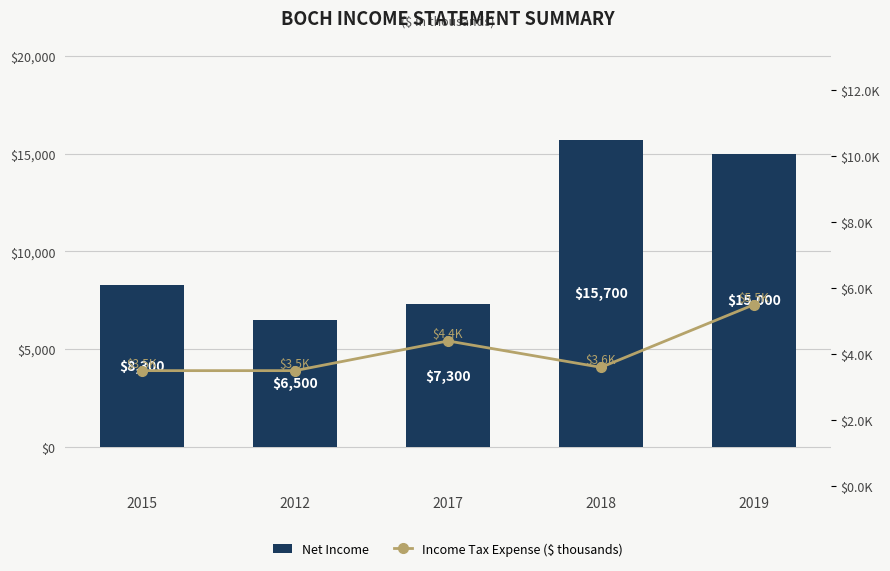

What is the label of the 1st bar from the left?

2015